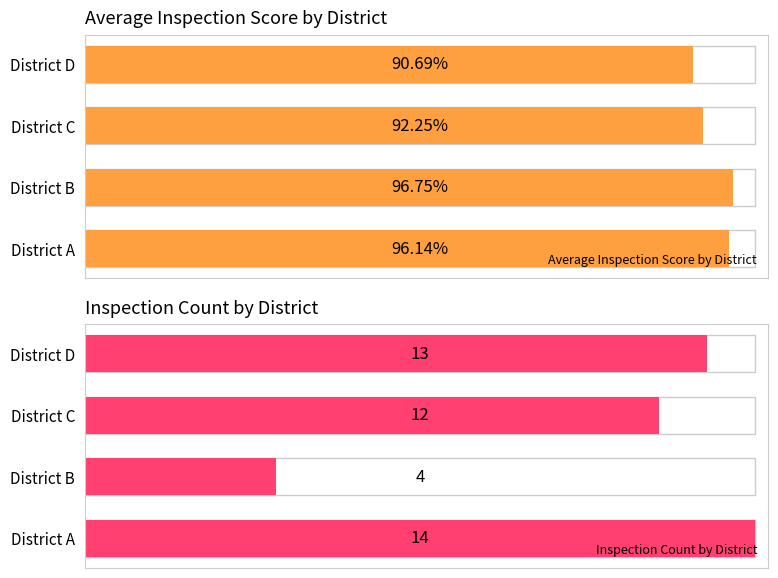

What is the value of the Average Inspection Score by District bar at the 1st from the left?

96.1